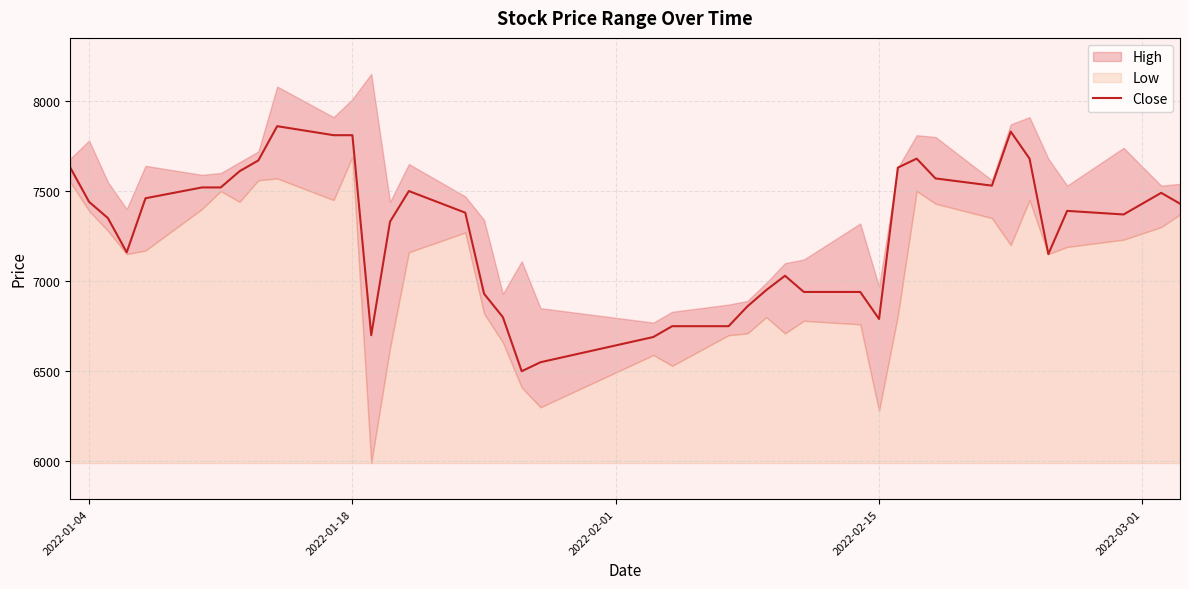

How many points are higher than both their immediate neighbors (excluding endpoints)?

7